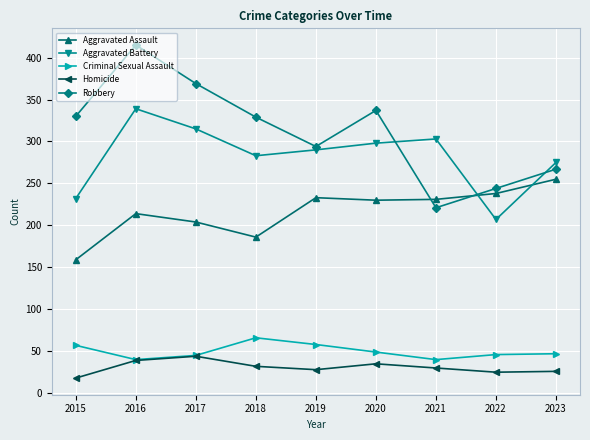

Rank the series by their maximum value, from lowest to highest.

Homicide, Criminal Sexual Assault, Aggravated Assault, Aggravated Battery, Robbery